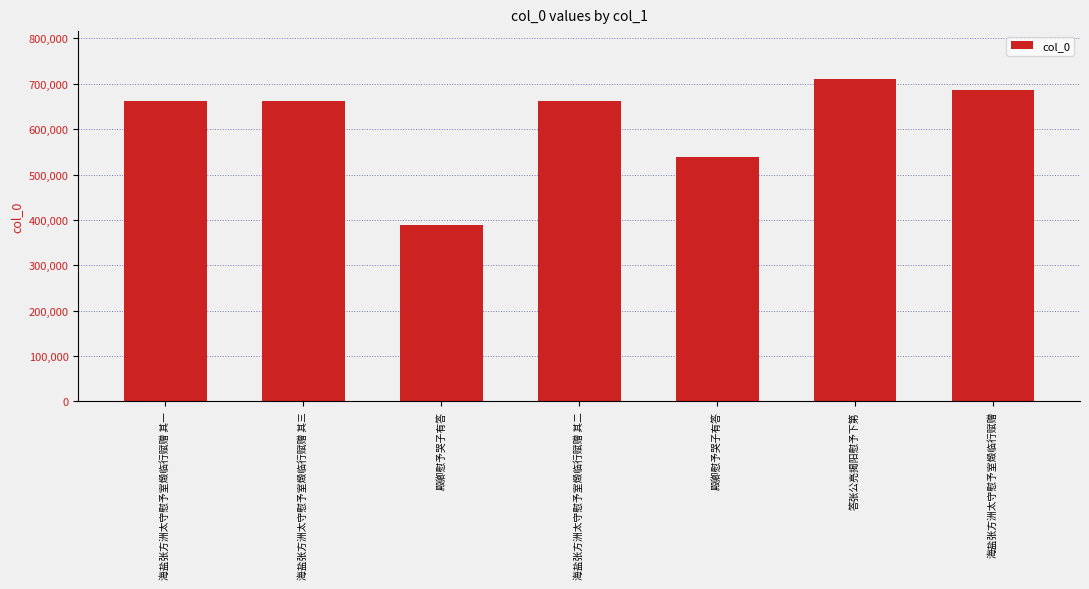

The value at 答张公亮揭阳慰予下第 is 192988. True or false?

False